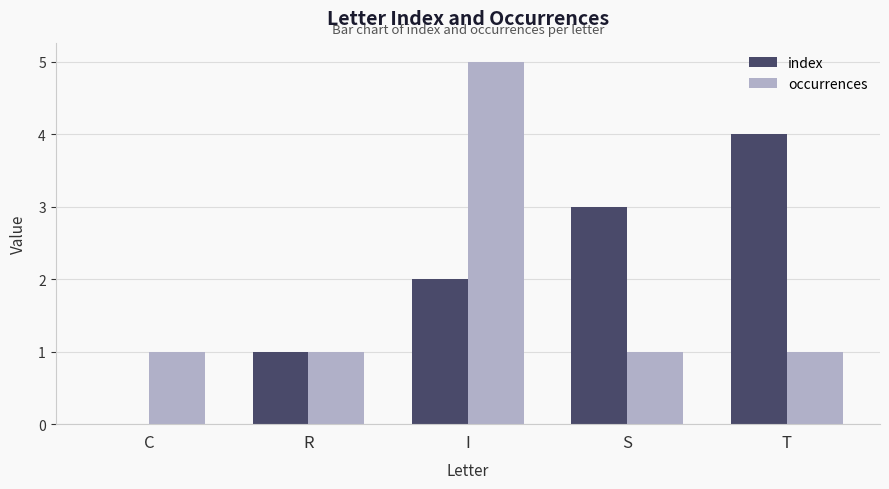

What are all the series names shown in the legend?

index, occurrences